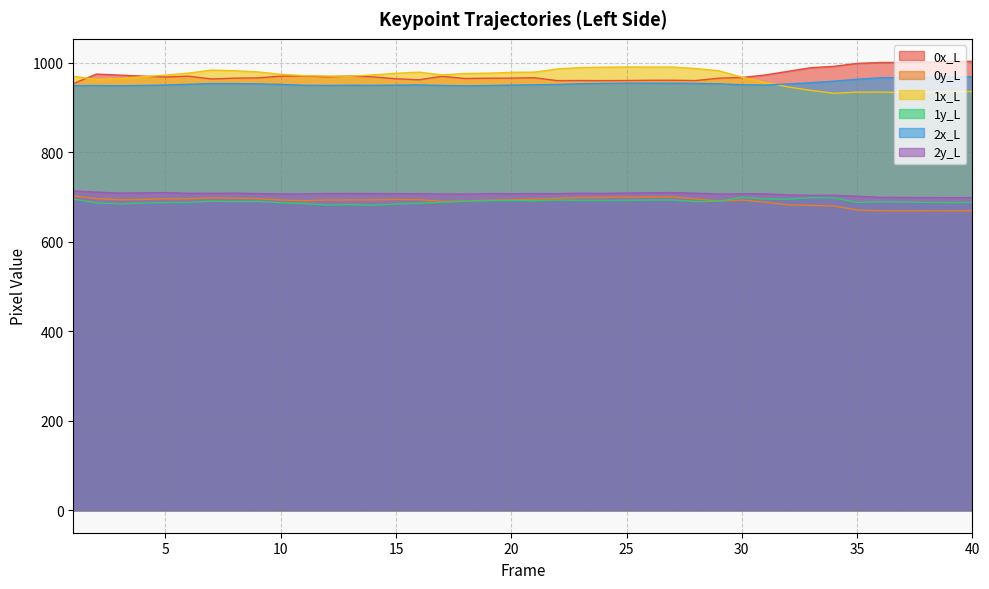

Between 7 and 25, which series saw the biggest shift?

1x_L